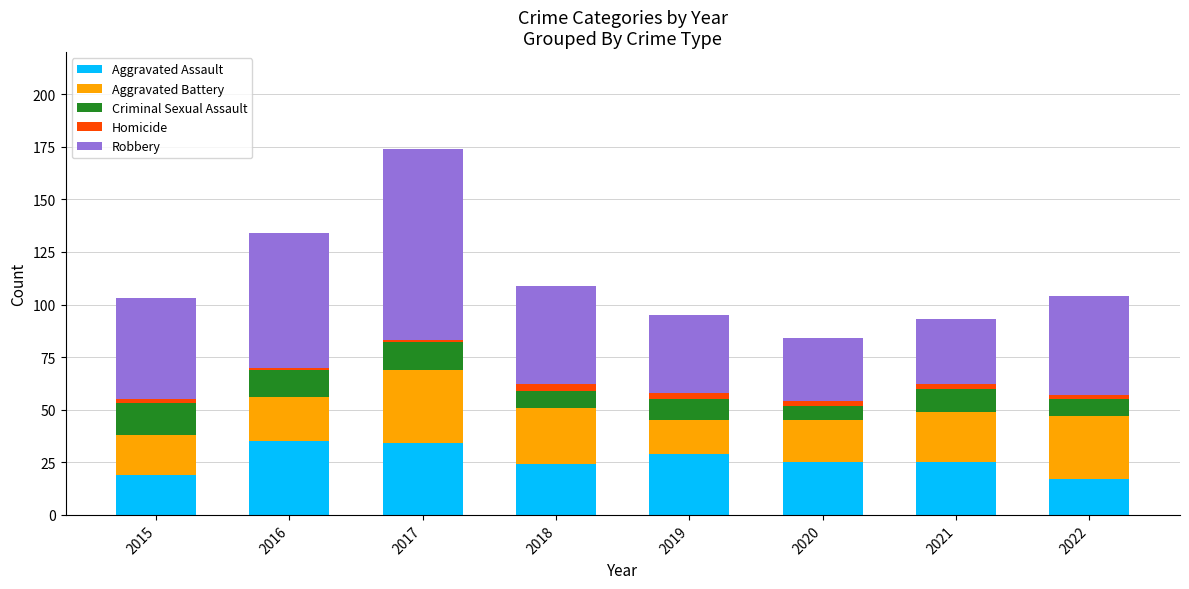

What is the sum of all Aggravated Assault values?

208